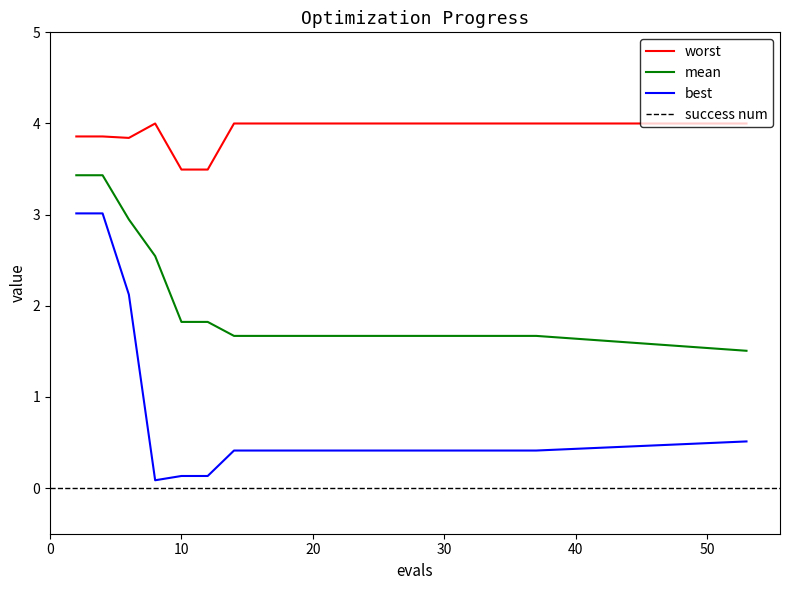

What is the lowest value of the mean series?

1.5